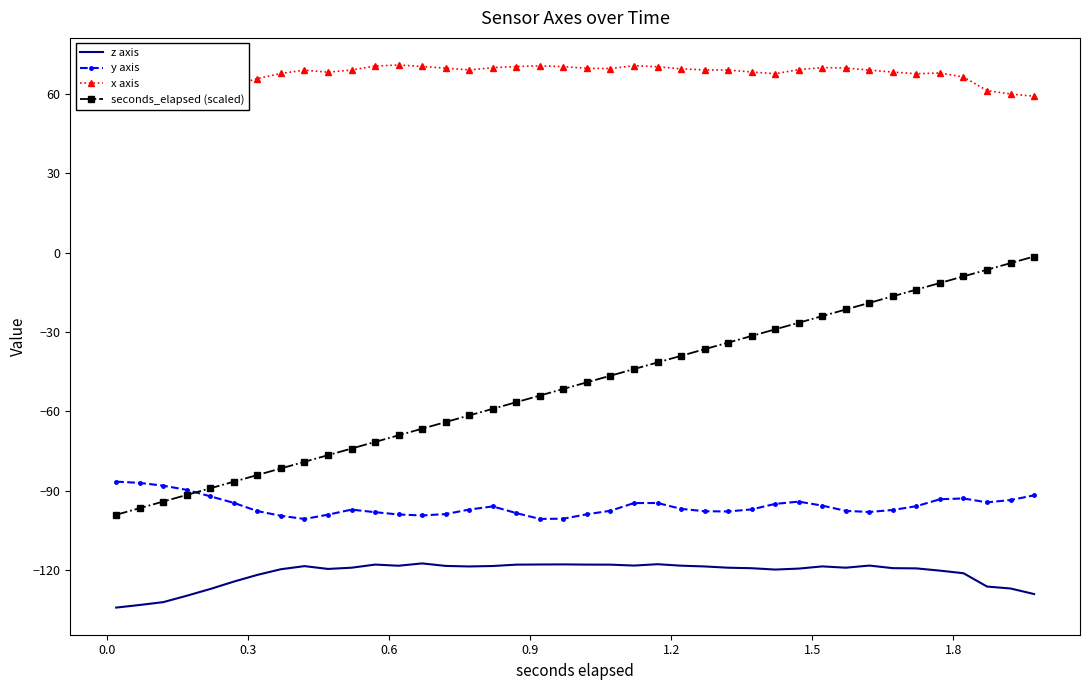

How many values in the y axis series exceed -97?

19